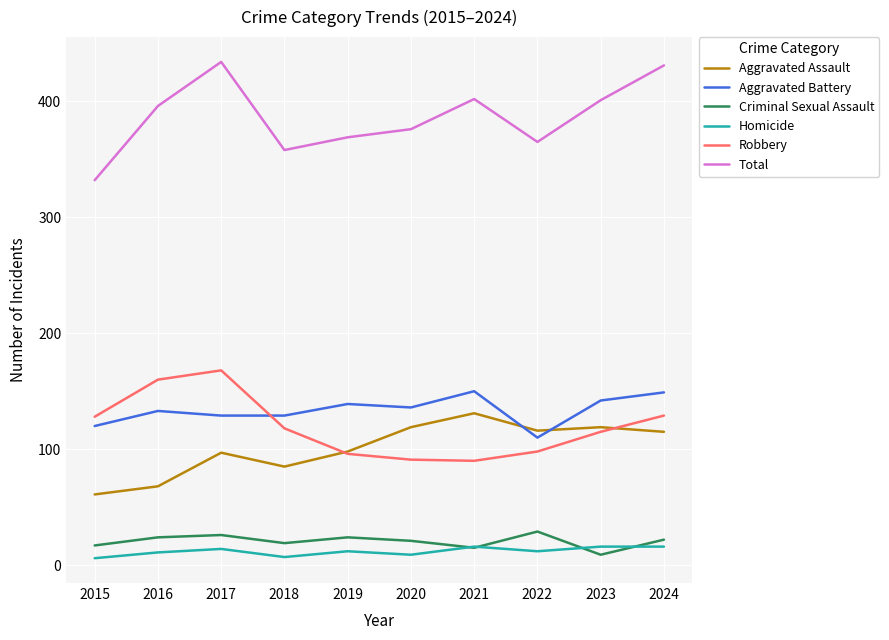

The Criminal Sexual Assault series shows 24 at 2016. True or false?

True